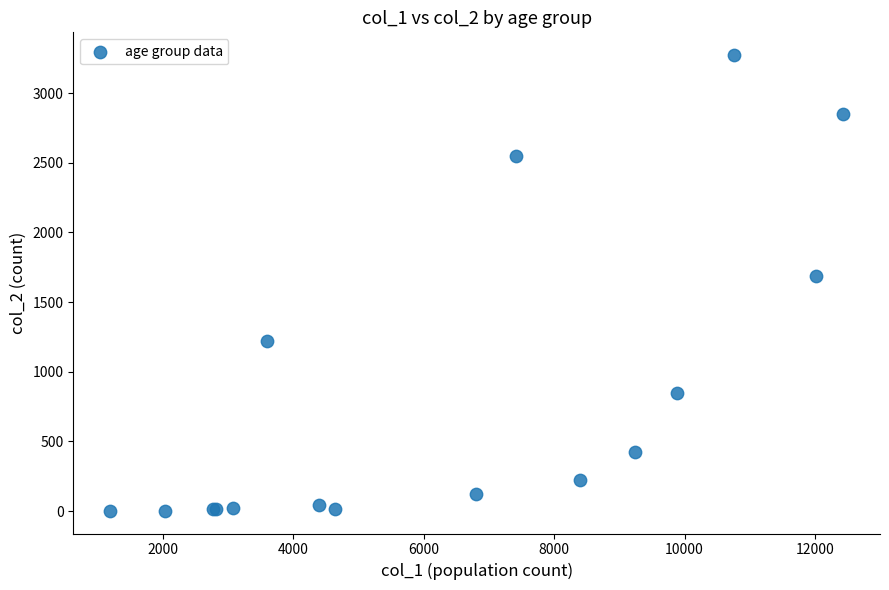

What Y value in the scatter plot is closest to 1638?

1690